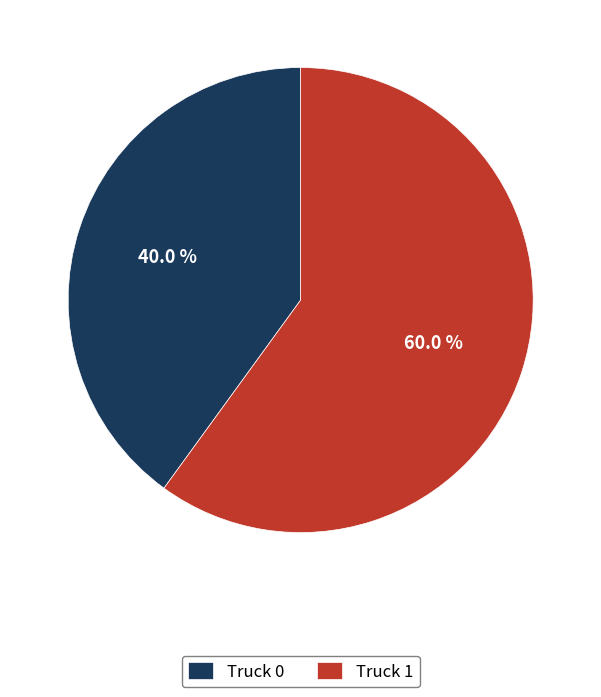

What percentage is the Truck 1 slice, to the nearest percent?

60%